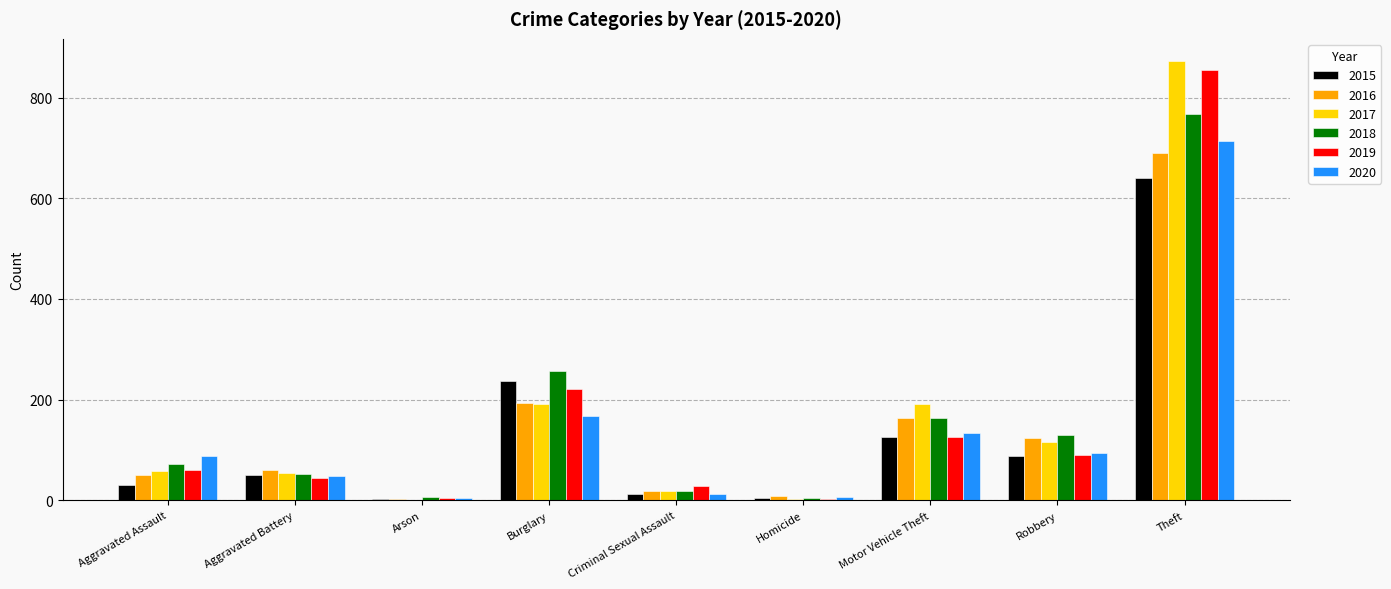

Between Aggravated Assault and Robbery, which series saw the biggest shift?

2016